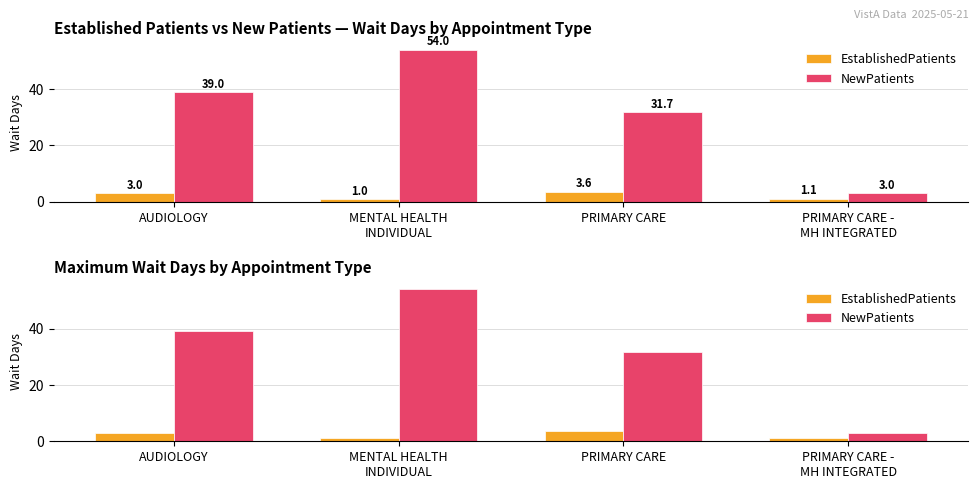

Rank the categories by NewPatients value from highest to lowest.

MENTAL HEALTH
INDIVIDUAL, AUDIOLOGY, PRIMARY CARE, PRIMARY CARE -
MH INTEGRATED